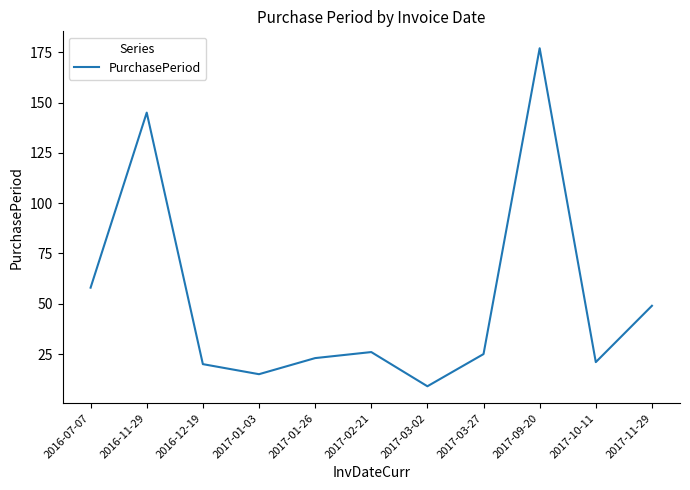

What position from the right is 2017-02-21?

6